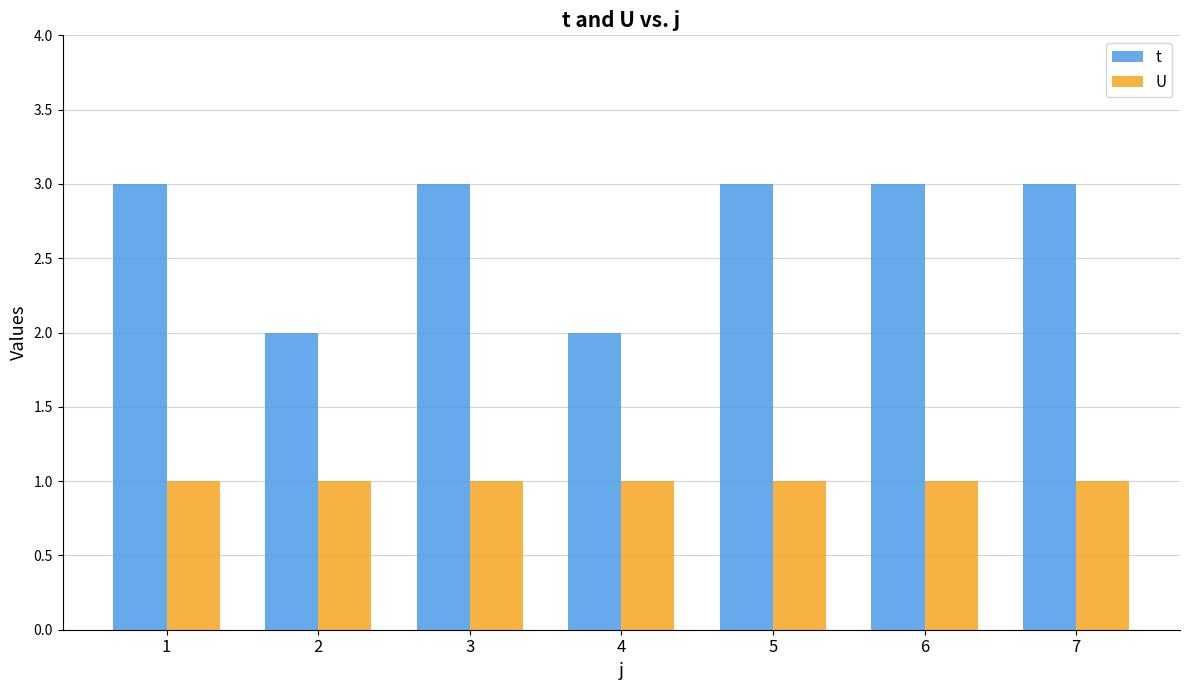

Is it true that t equals 4 at 1?

False